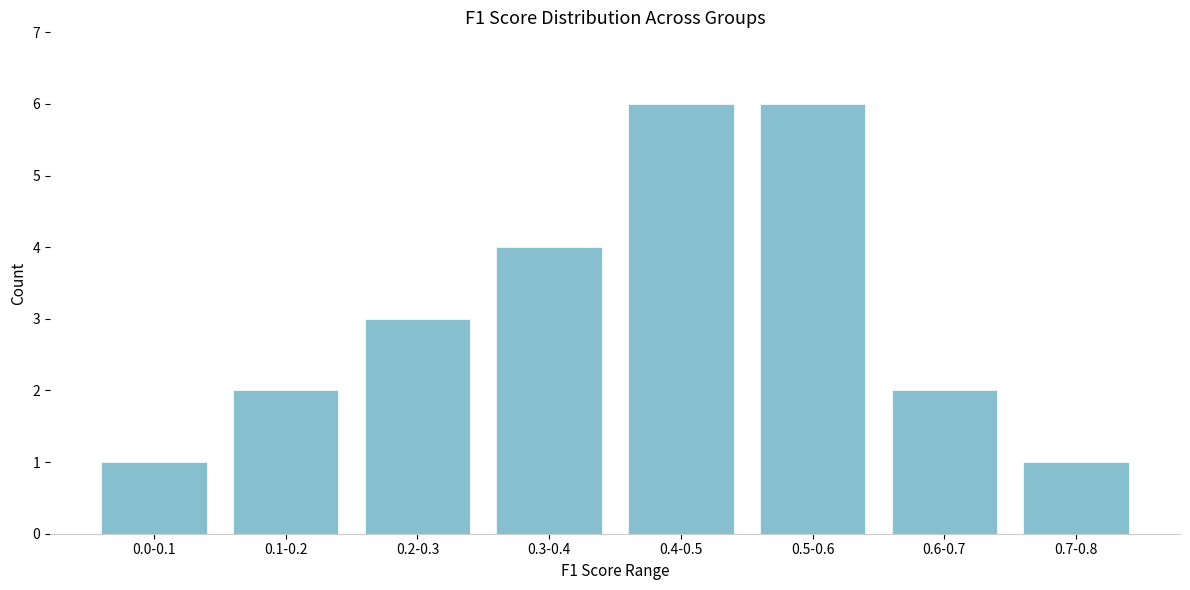

Reading left to right, list all the values displayed in this chart.

0.0-0.1=1	0.1-0.2=2	0.2-0.3=3	0.3-0.4=4	0.4-0.5=6	0.5-0.6=6	0.6-0.7=2	0.7-0.8=1